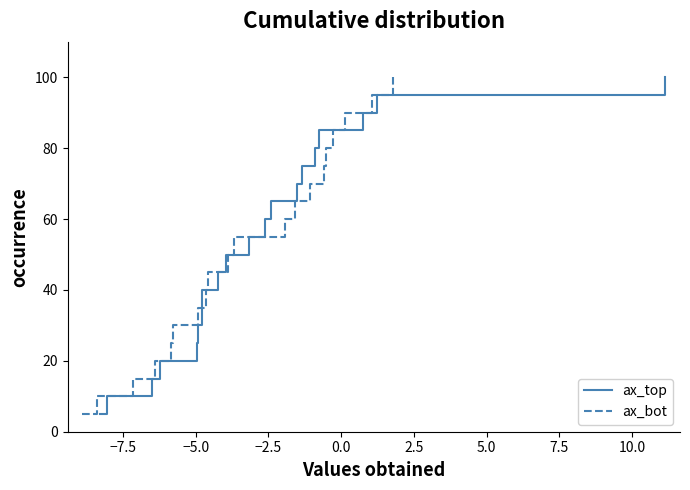

What is the lowest value of the ax_top series?

5.0